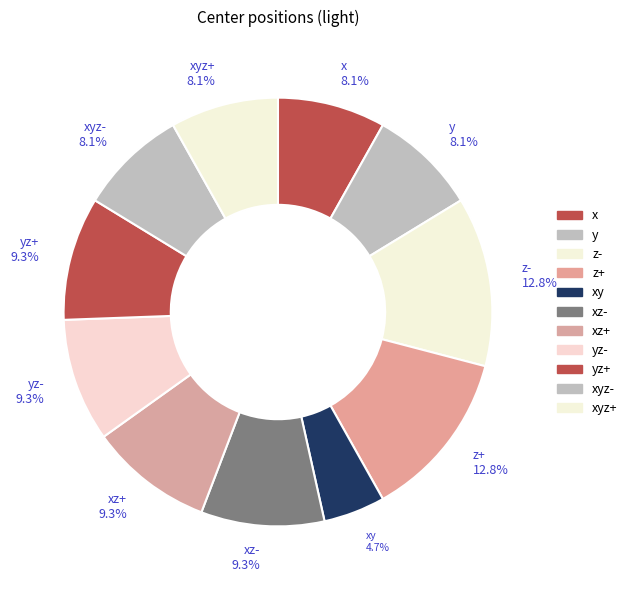

Which slice is the smallest?

xy 4.7%